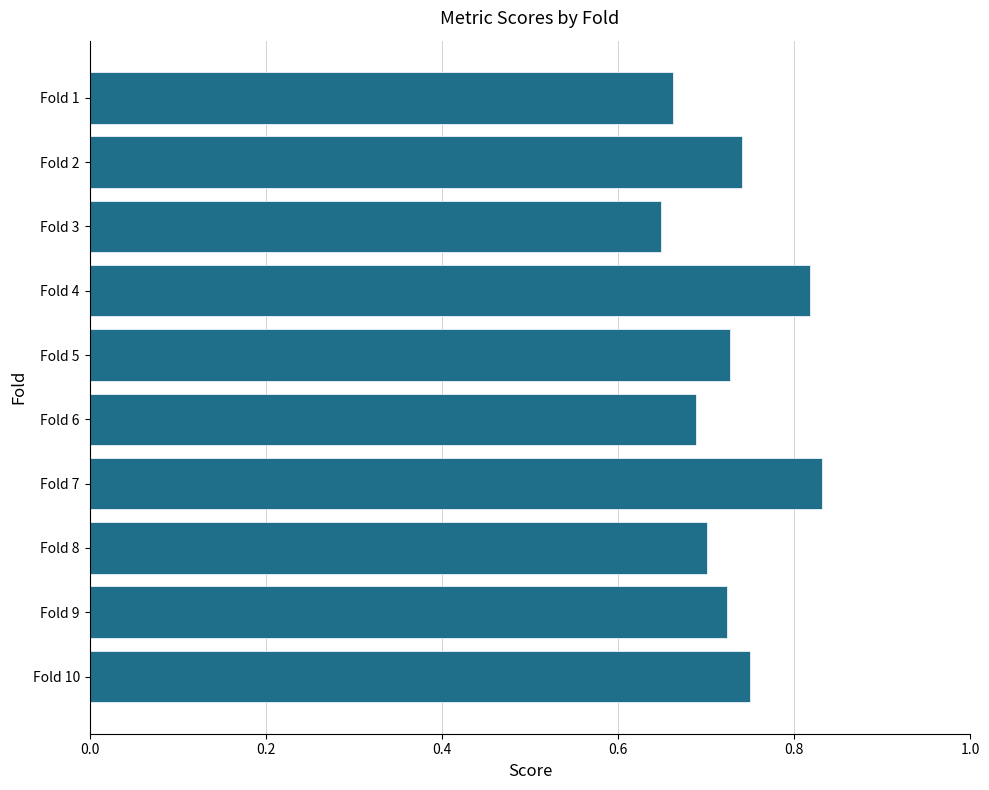

Count the values in the range 0 to 1.

10